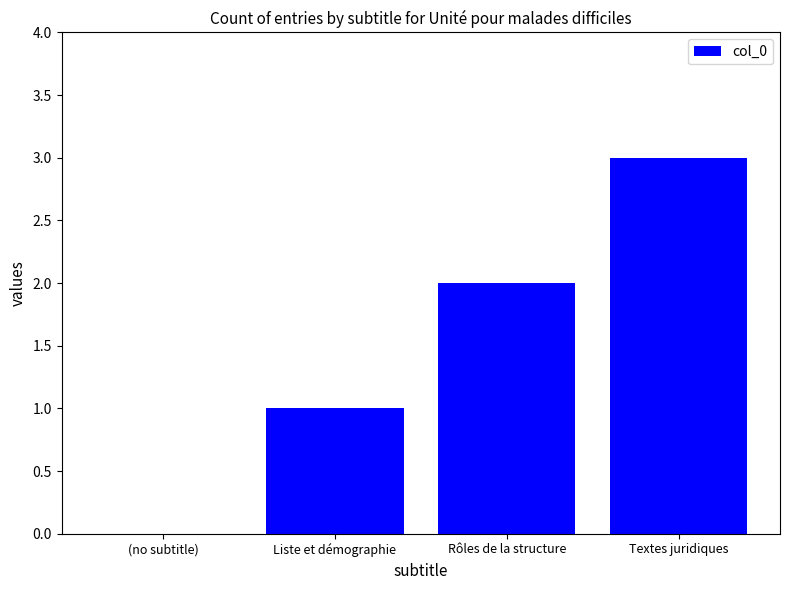

What is the sum of all values?

6